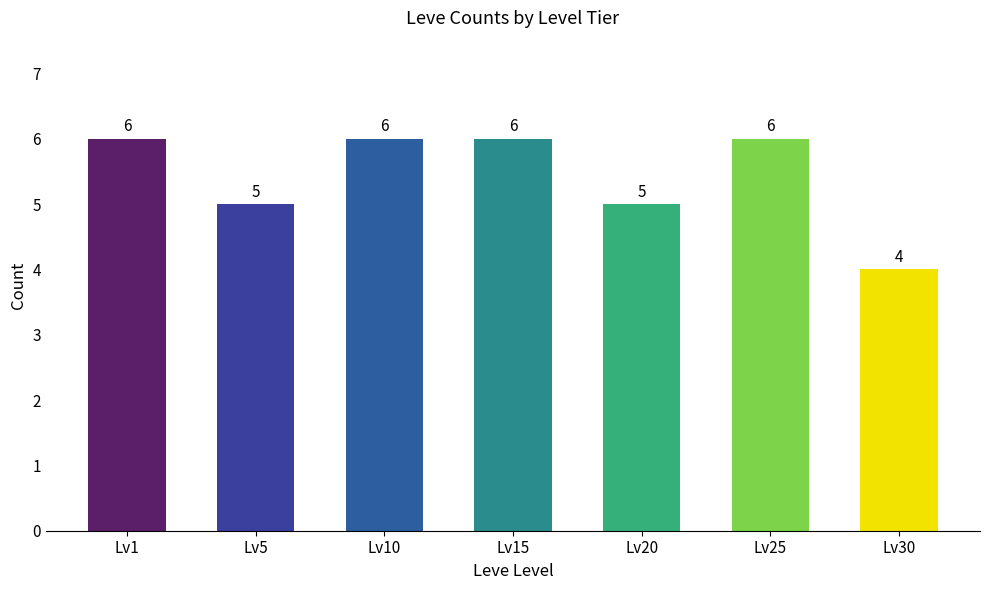

What is the minimum value shown in the chart?

4